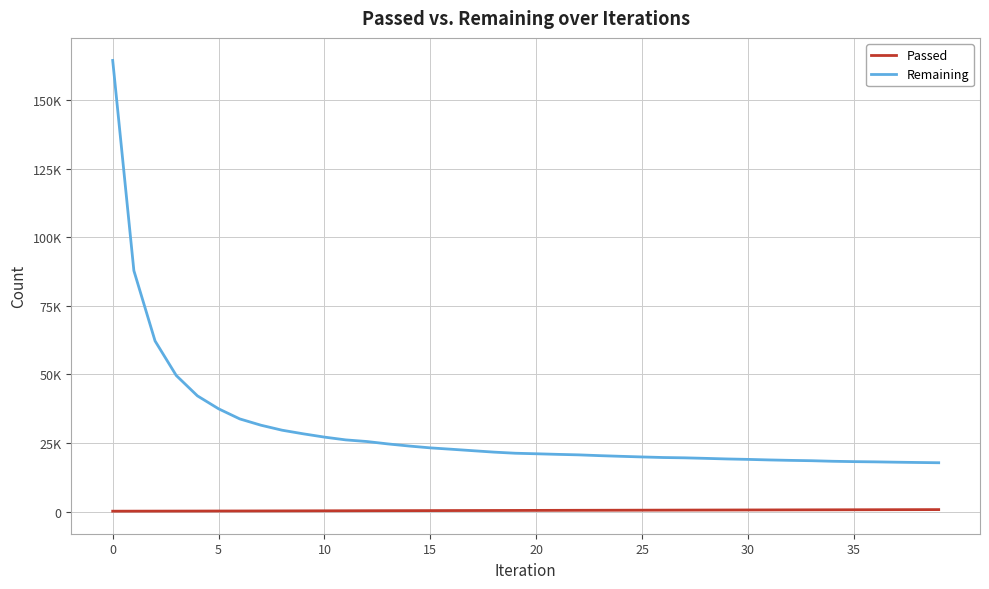

Does the chart have visible grid lines?

Yes